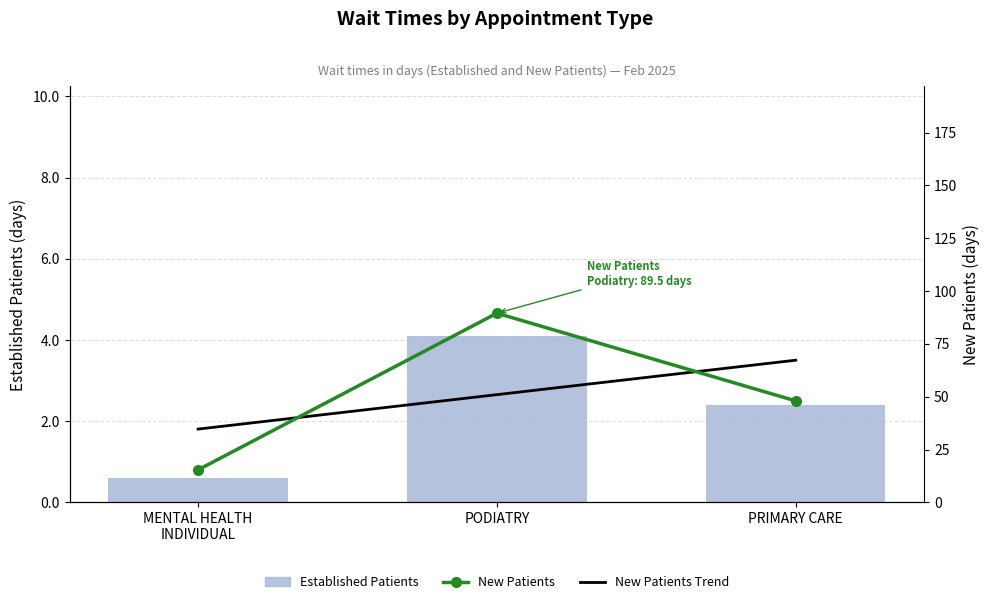

Which series changed the most between MENTAL HEALTH
INDIVIDUAL and PODIATRY?

New Patients